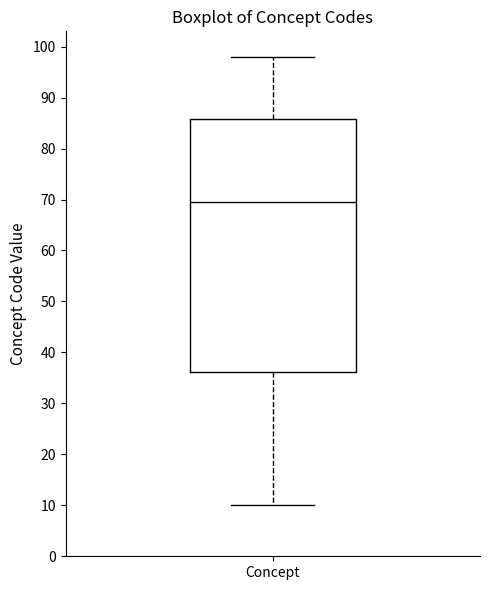

Where is the upper edge of the box for Concept on the y-axis? The values are not printed on the chart, so give them approximately, as read against the axis.

86